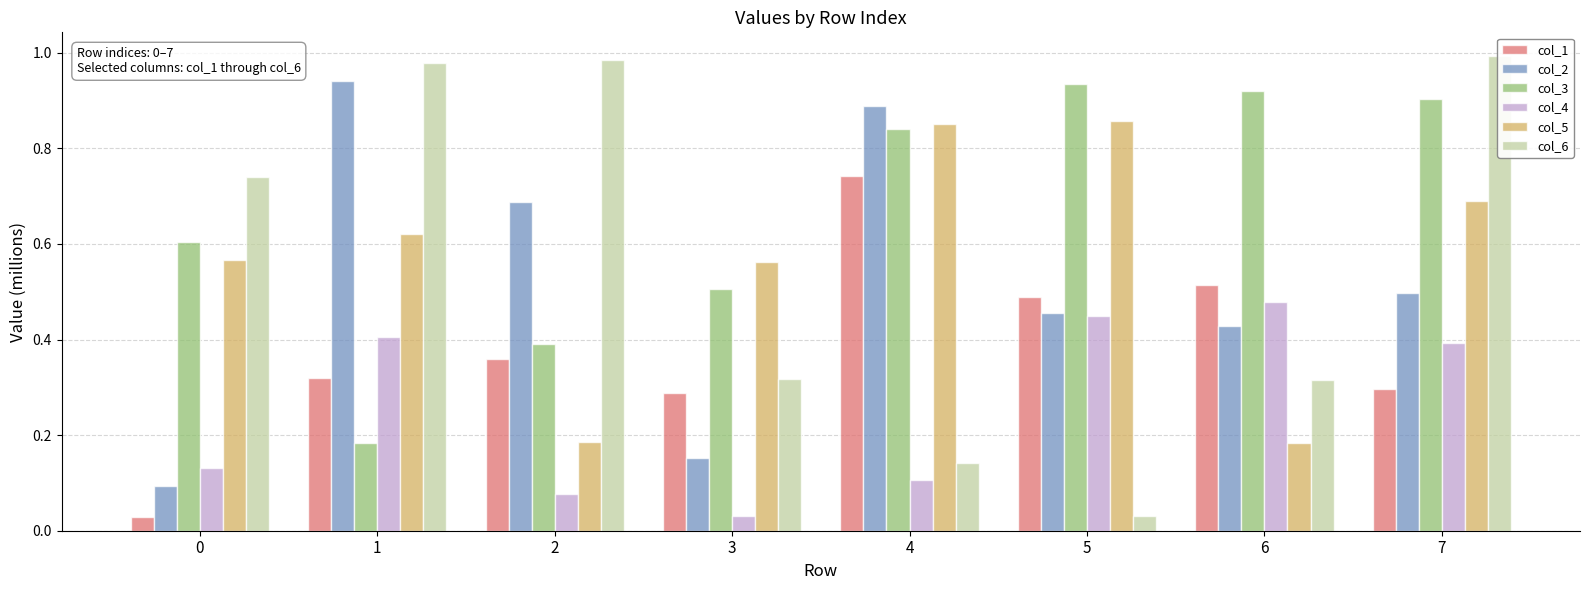

Reading right to left, what are all the values shown in this chart?

col_1: 7=0.3	6=0.5	5=0.5	4=0.7	3=0.3	2=0.4	1=0.3	0=0.0
col_2: 7=0.5	6=0.4	5=0.5	4=0.9	3=0.2	2=0.7	1=0.9	0=0.1
col_3: 7=0.9	6=0.9	5=0.9	4=0.8	3=0.5	2=0.4	1=0.2	0=0.6
col_4: 7=0.4	6=0.5	5=0.4	4=0.1	3=0.0	2=0.1	1=0.4	0=0.1
col_5: 7=0.7	6=0.2	5=0.9	4=0.9	3=0.6	2=0.2	1=0.6	0=0.6
col_6: 7=1.0	6=0.3	5=0.0	4=0.1	3=0.3	2=1.0	1=1.0	0=0.7